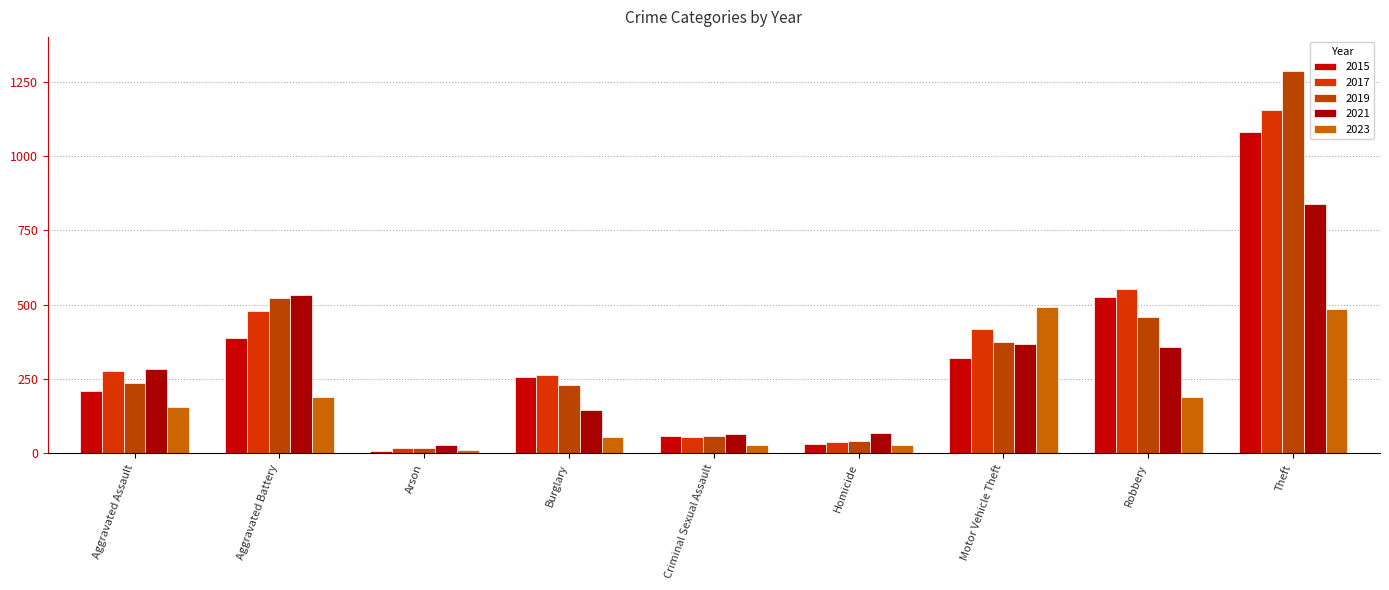

What is the difference between the highest and lowest values at Theft?

803